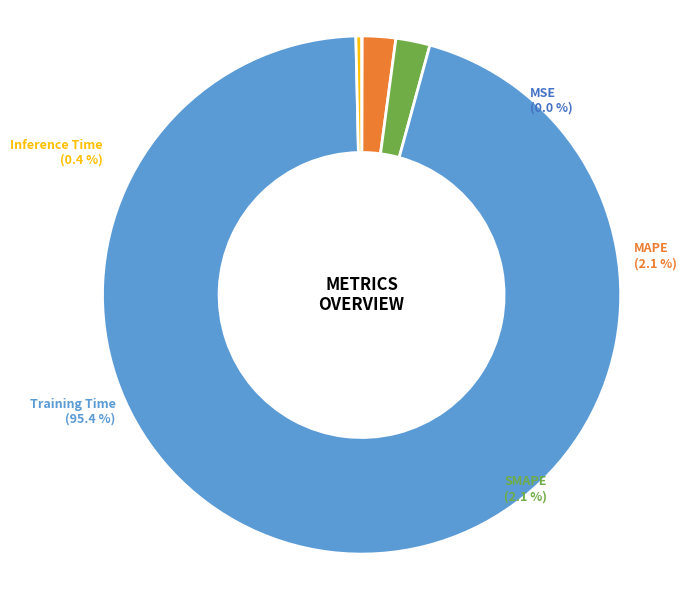

What is the total percentage of Inference Time and SMAPE?

2.5%